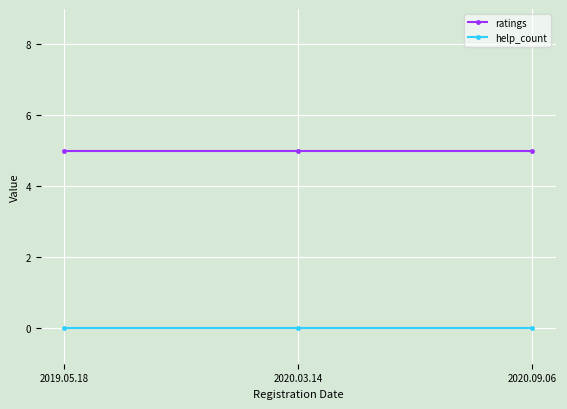

What is the label of the 2nd point from the left?

2020.03.14